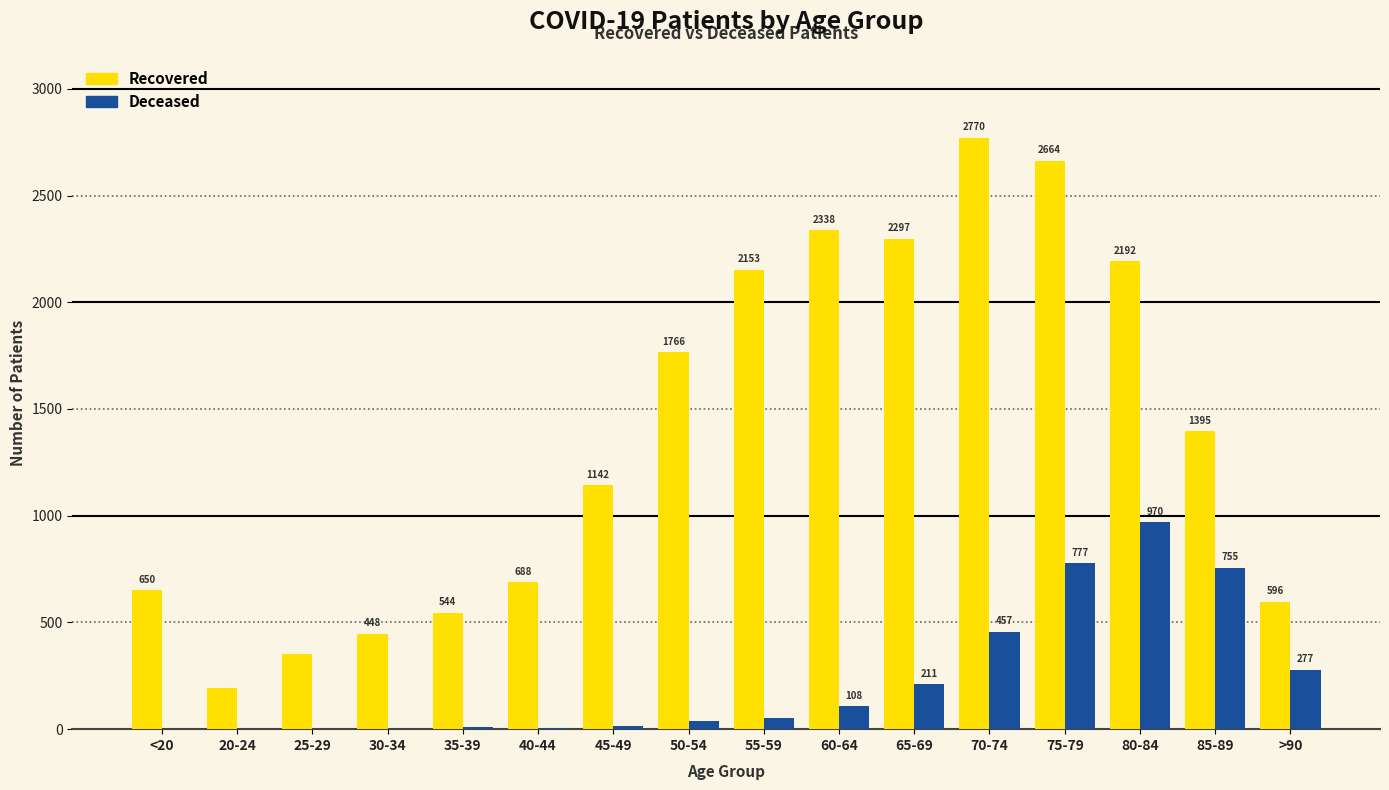

What is the maximum value shown in the chart?

2770